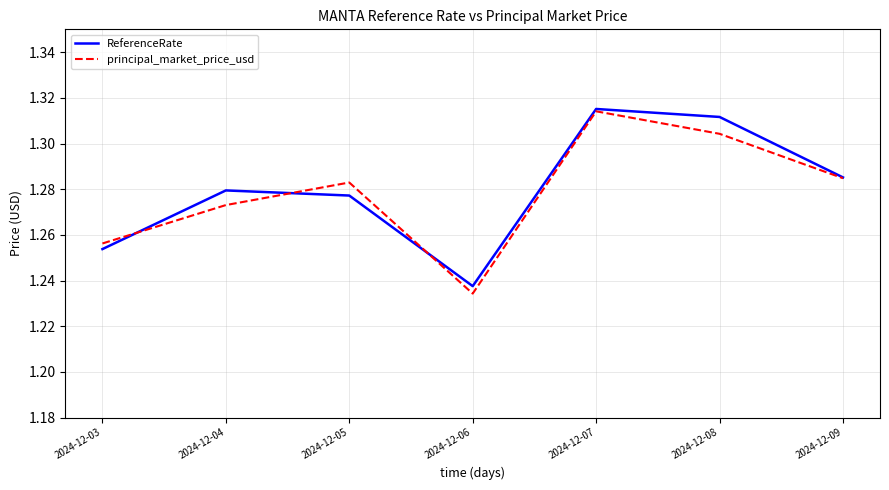

The principal_market_price_usd series shows 1.9 at 2024-12-09. True or false?

False